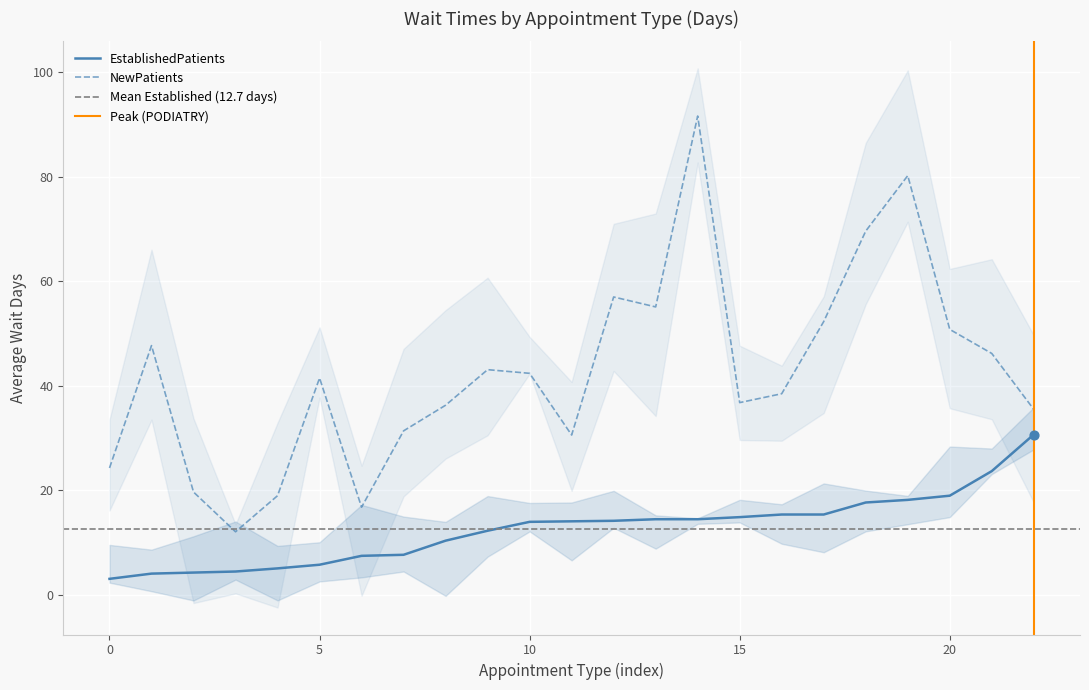

Which series has the largest Y range (max minus min)?

NewPatients